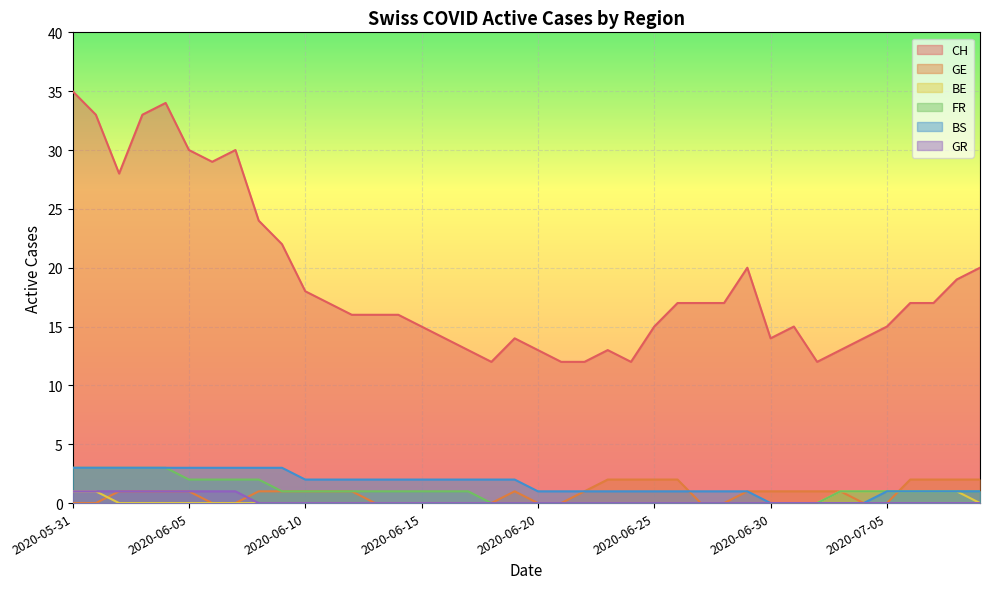

List the labels in order of BS value, largest first.

2020-05-31, 2020-06-01, 2020-06-02, 2020-06-03, 2020-06-04, 2020-06-05, 2020-06-06, 2020-06-07, 2020-06-08, 2020-06-09, 2020-06-10, 2020-06-11, 2020-06-12, 2020-06-13, 2020-06-14, 2020-06-15, 2020-06-16, 2020-06-17, 2020-06-18, 2020-06-19, 2020-06-20, 2020-06-21, 2020-06-22, 2020-06-23, 2020-06-24, 2020-06-25, 2020-06-26, 2020-06-27, 2020-06-28, 2020-06-29, 2020-07-05, 2020-07-06, 2020-07-07, 2020-07-08, 2020-07-09, 2020-06-30, 2020-07-01, 2020-07-02, 2020-07-03, 2020-07-04